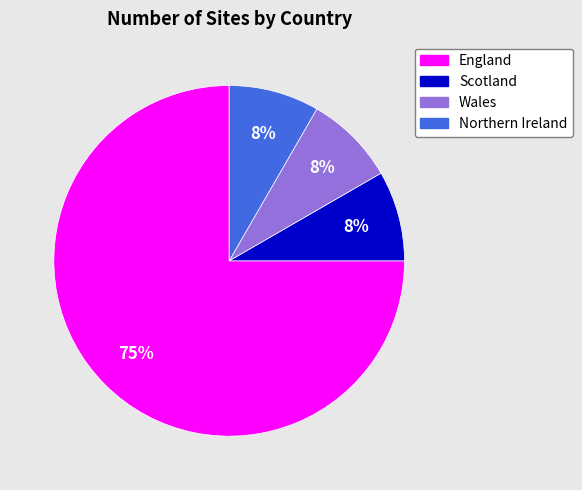

How many segments does this pie chart have?

4